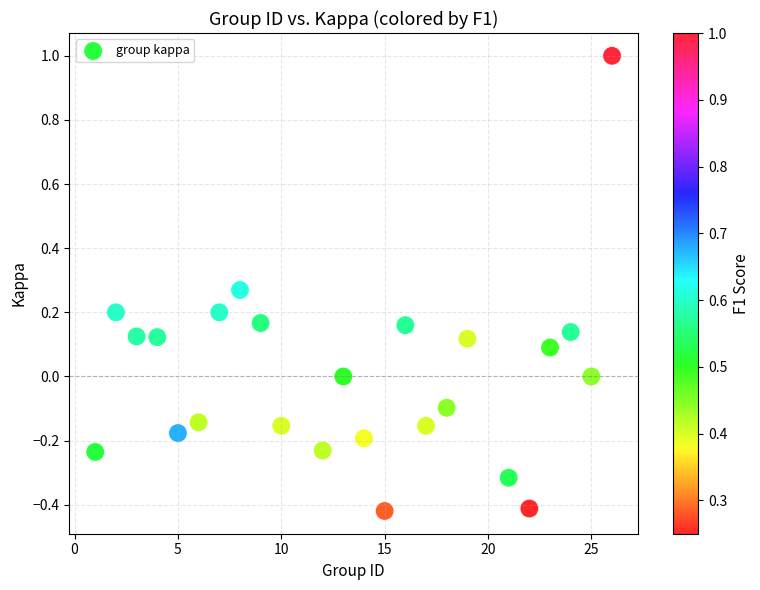

What is the range of Y values (max minus min)?

1.4